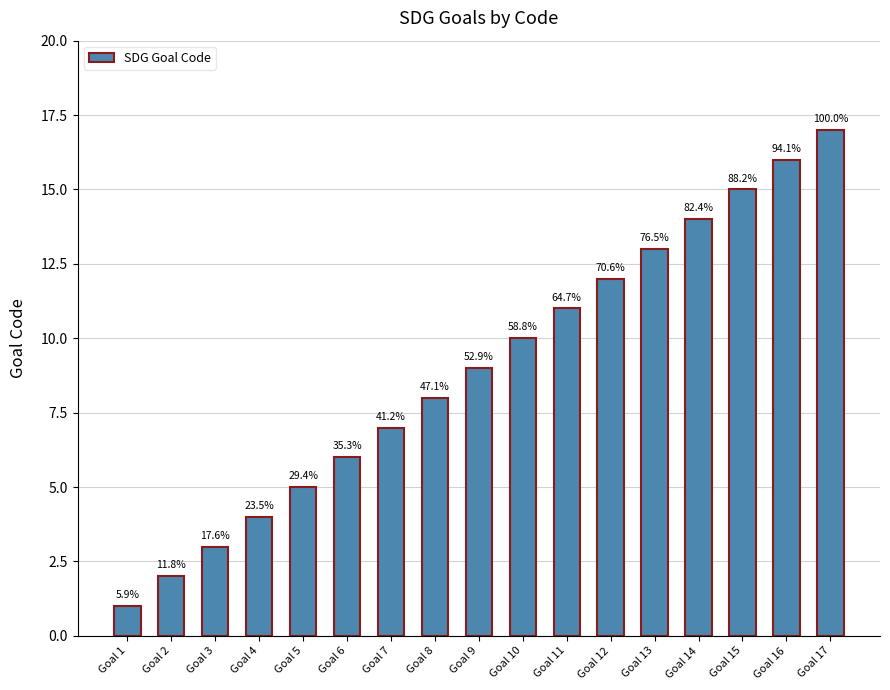

Reading left to right, list all the values displayed in this chart.

Goal 1=1	Goal 2=2	Goal 3=3	Goal 4=4	Goal 5=5	Goal 6=6	Goal 7=7	Goal 8=8	Goal 9=9	Goal 10=10	Goal 11=11	Goal 12=12	Goal 13=13	Goal 14=14	Goal 15=15	Goal 16=16	Goal 17=17